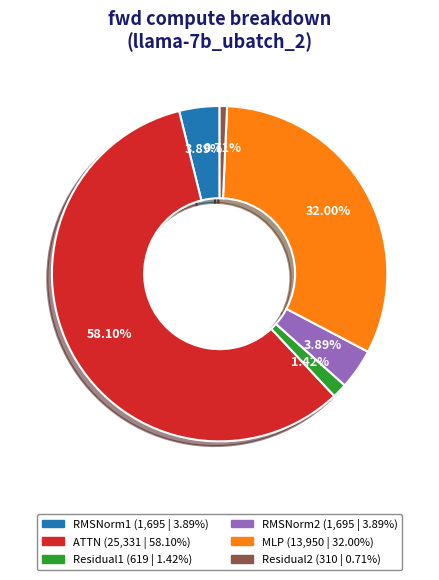

Approximately how many times larger is the value at Residual1 compared to Residual2?

2.0